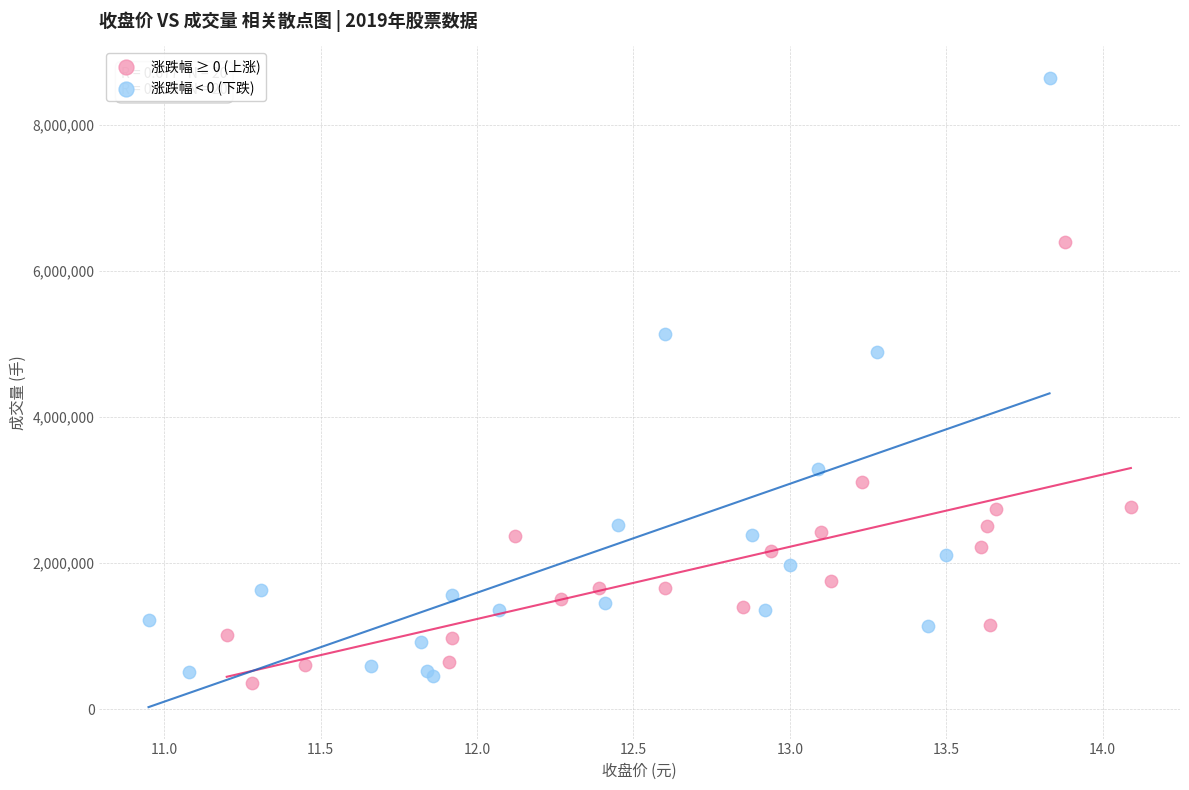

Which series reaches the maximum Y coordinate?

涨跌幅 < 0 (下跌)